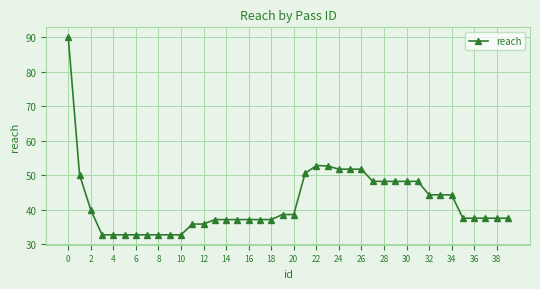

What is the value of the 27th point from the left?

51.7